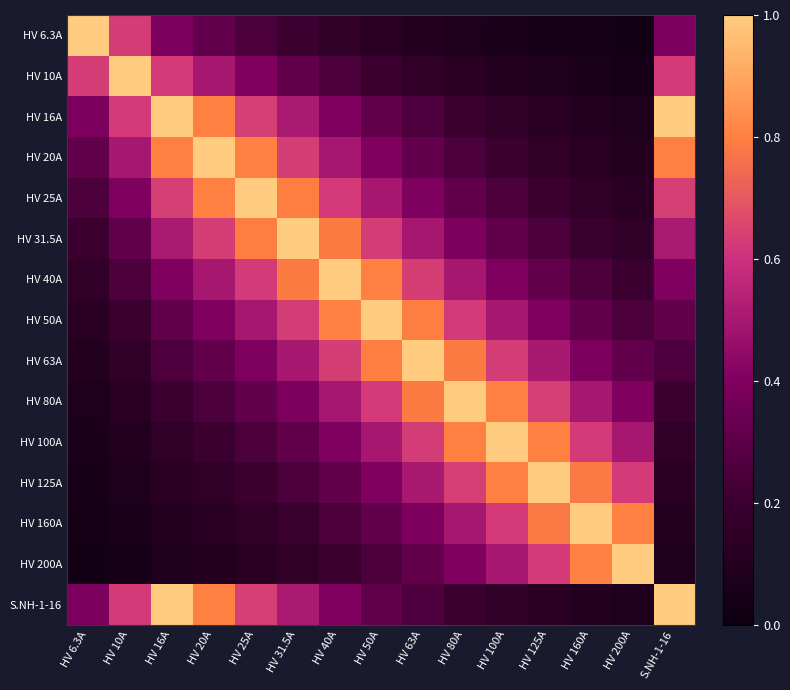

How many categories are shown in the chart?

15